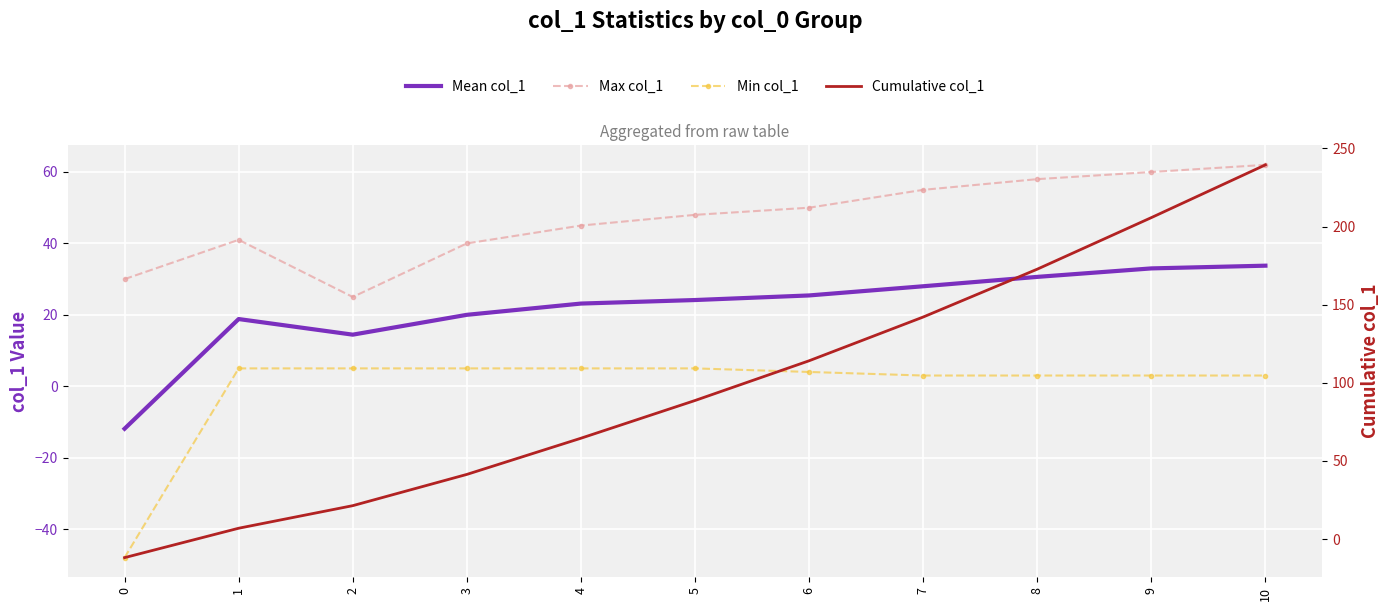

The Cumulative col_1 series shows -11.9 at 0. True or false?

True